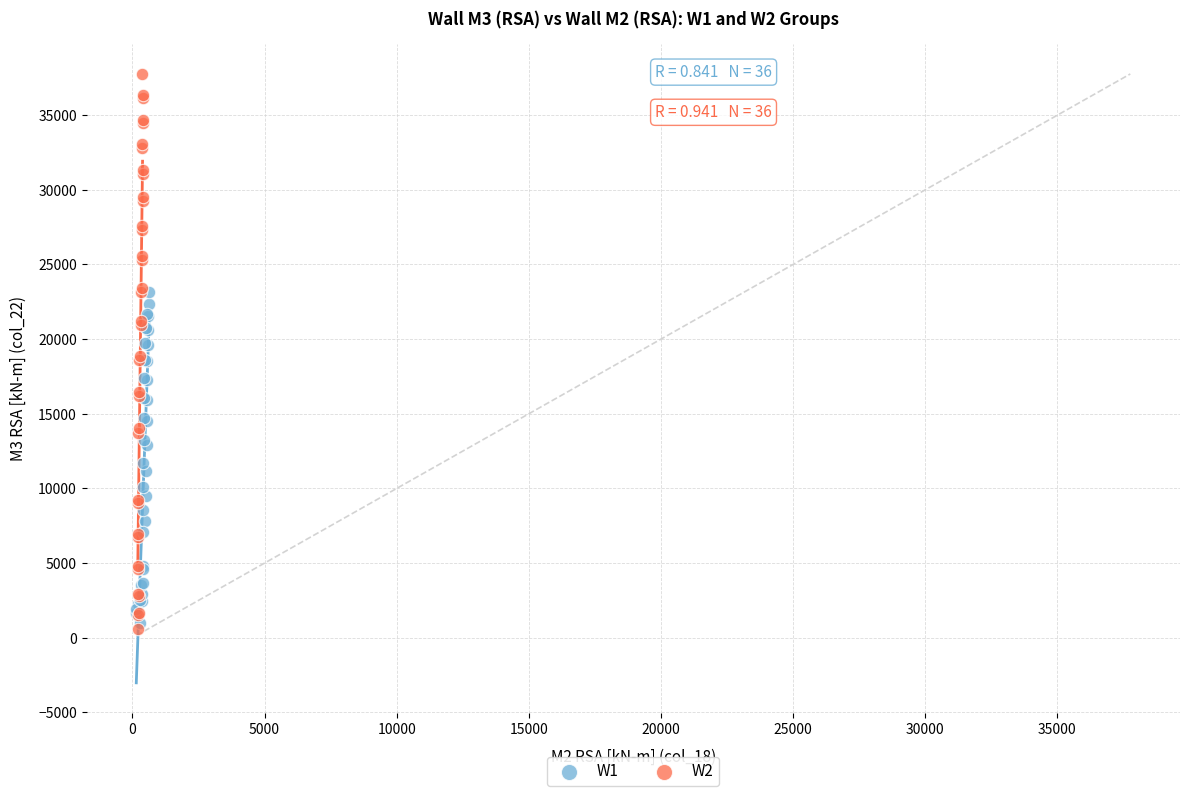

What are all the series names shown in the legend?

W1, W2